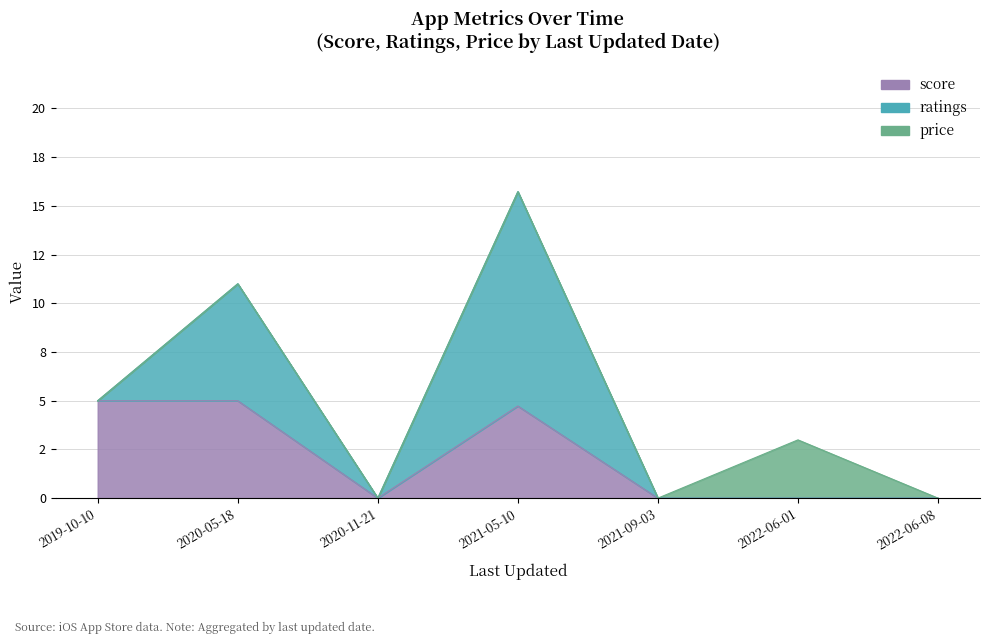

Reading left to right, transcribe all the data shown in this chart.

score: 5.0	5.0	0.0	4.7	0.0	0.0	0.0
ratings: 0.0	6.0	0.0	11.0	0.0	0.0	0.0
price: 0.0	0.0	0.0	0.0	0.0	3.0	0.0